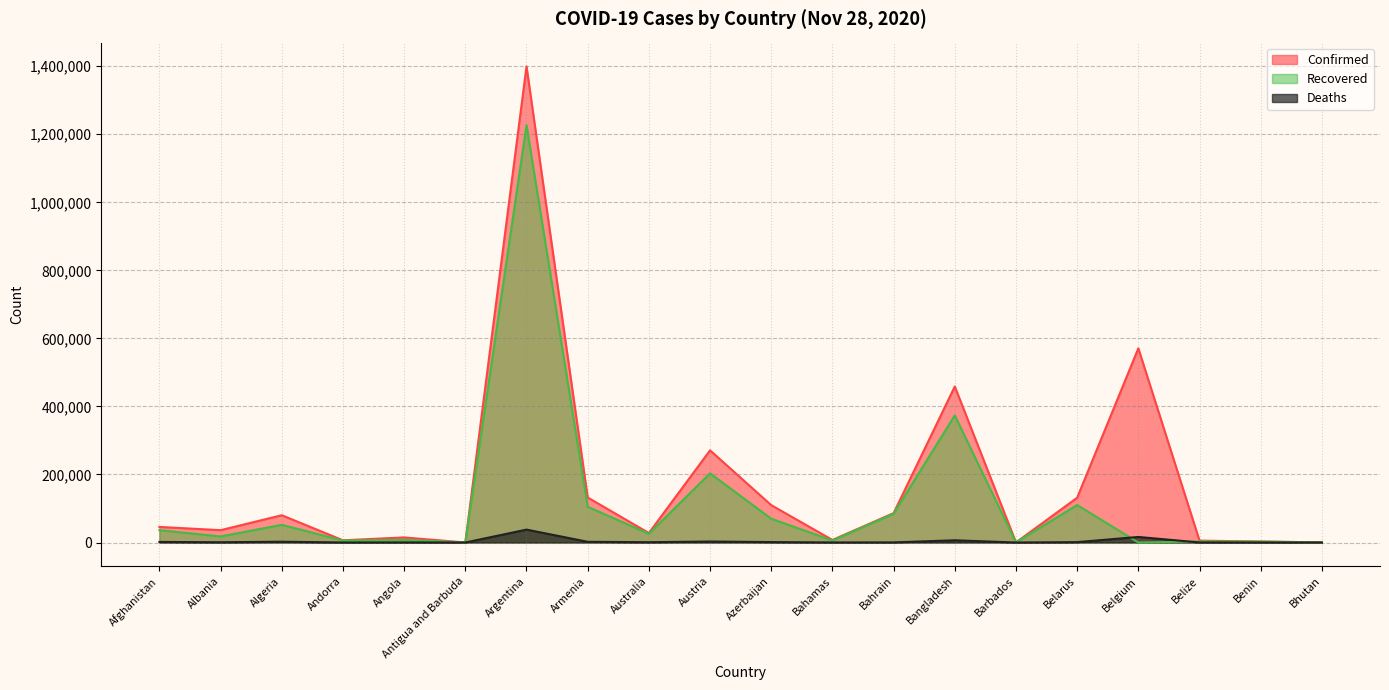

Where does the Confirmed series first go above 45839?

Algeria